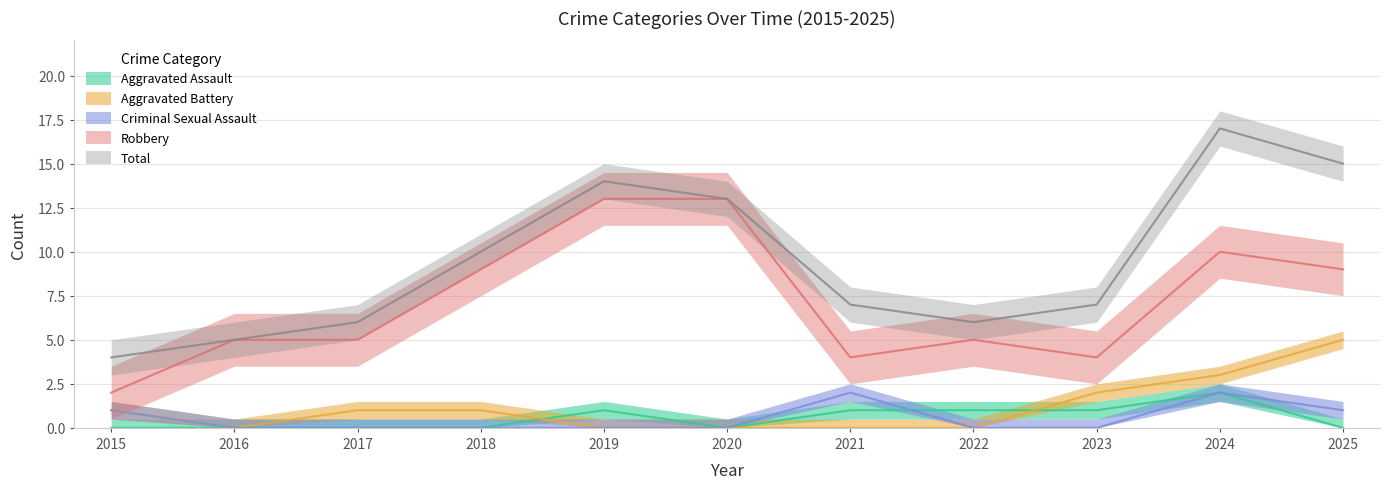

What is the total value across all series at 2023?

14